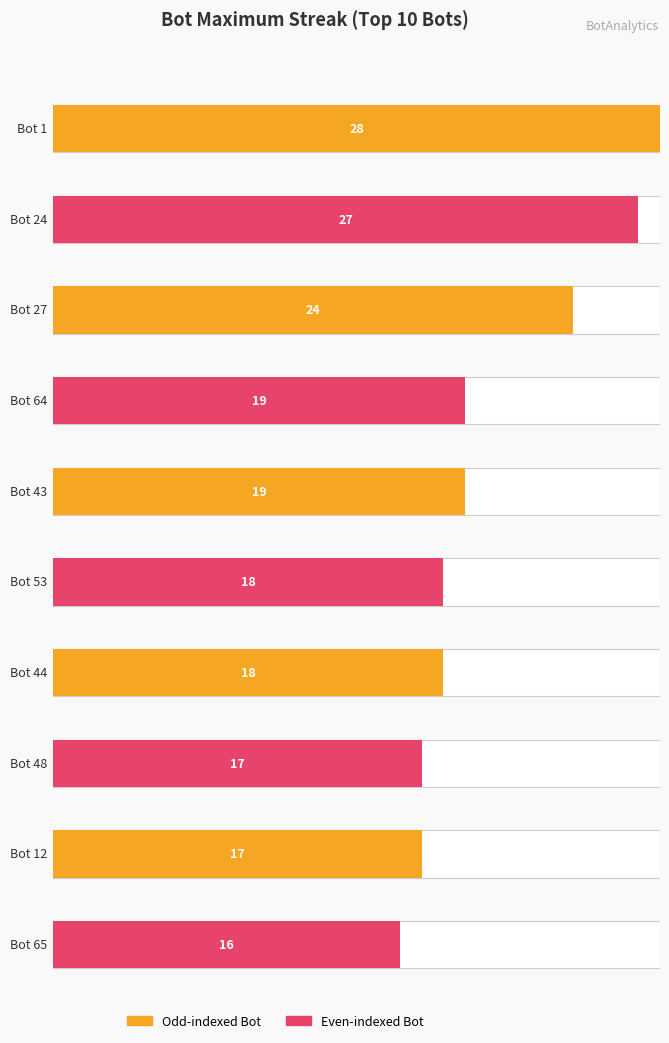

Which has a higher value, Bot 44 or Bot 12?

Bot 44